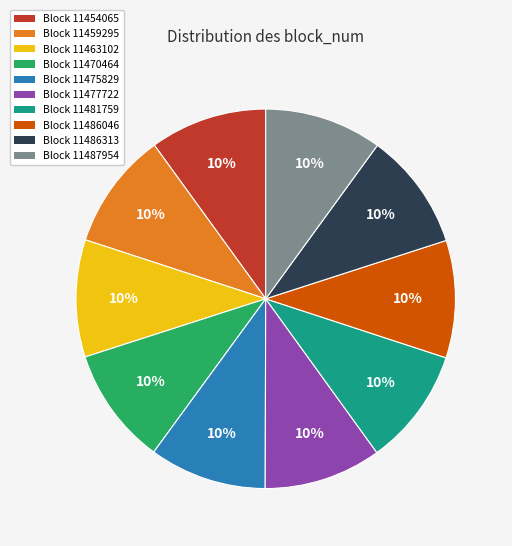

To the nearest percent, what is the average slice percentage?

10%